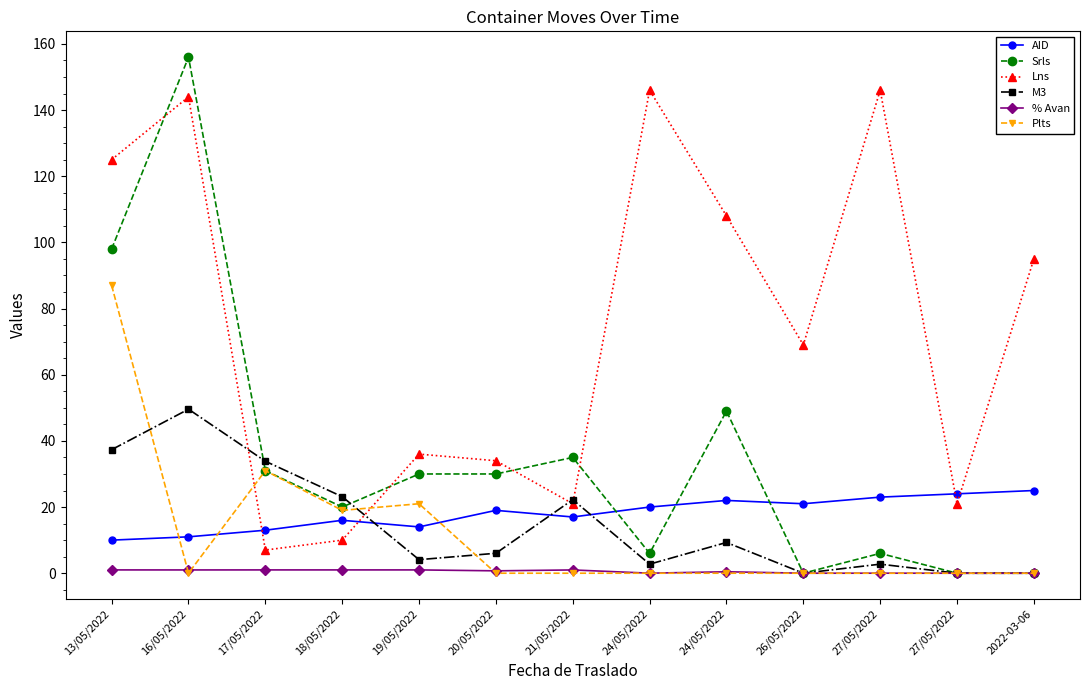

Count the number of categories in the chart.

13